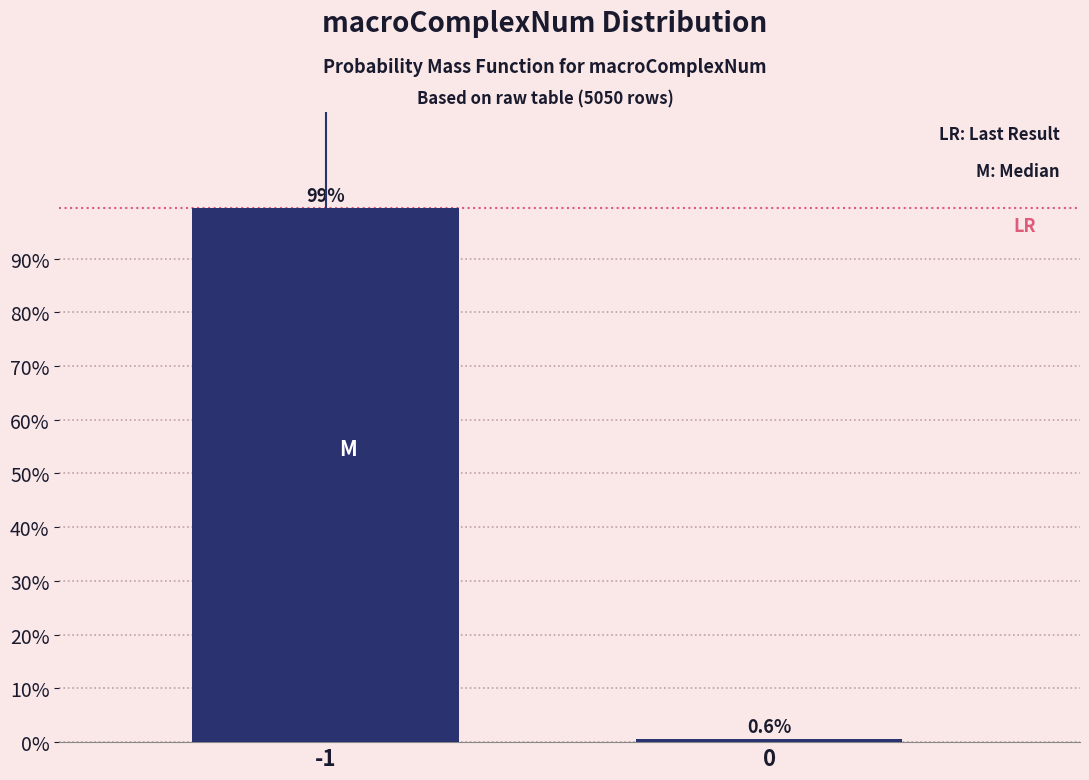

Reading left to right, transcribe all the data shown in this chart.

-1=99.4	0=0.6